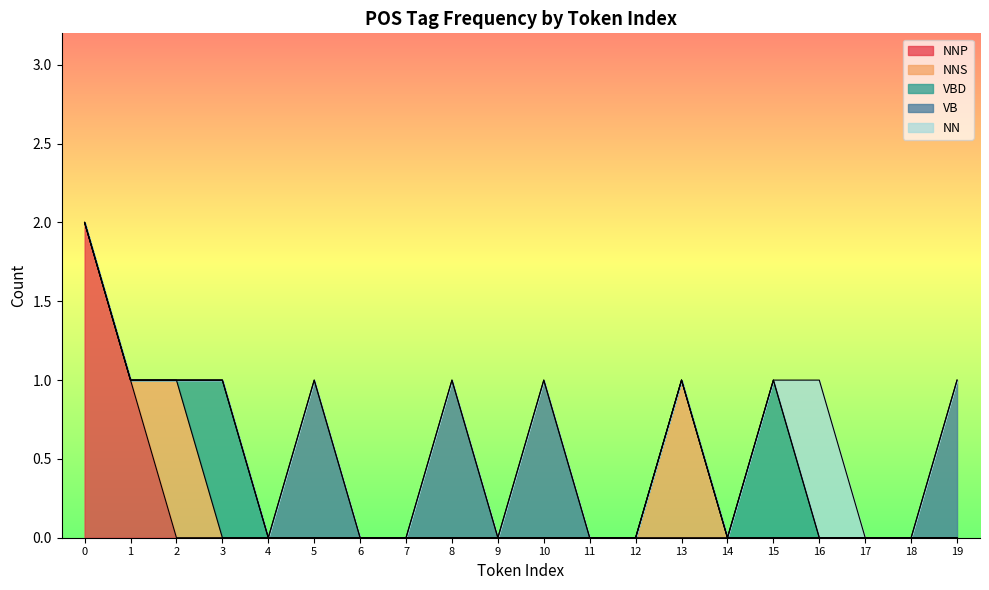

Is the value of VB at 5 greater than the value of NNS at 12?

Yes